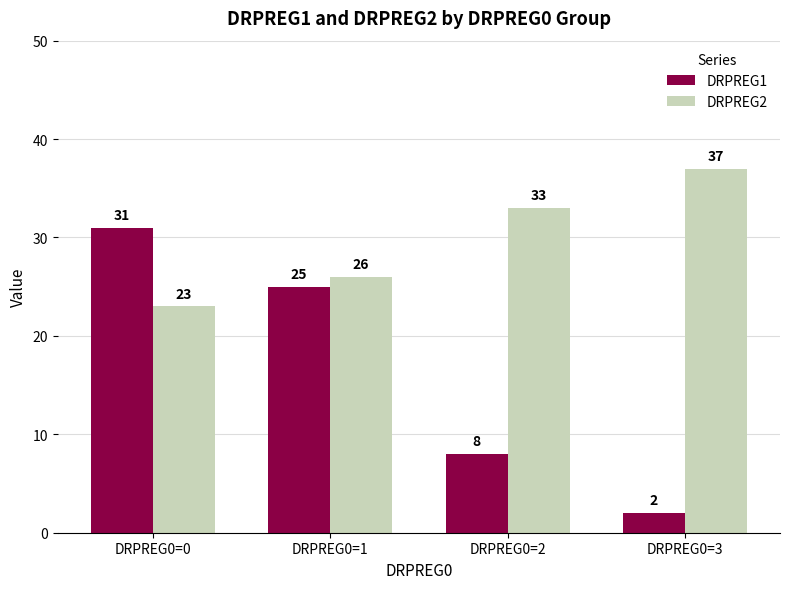

How many series are shown in this chart?

2